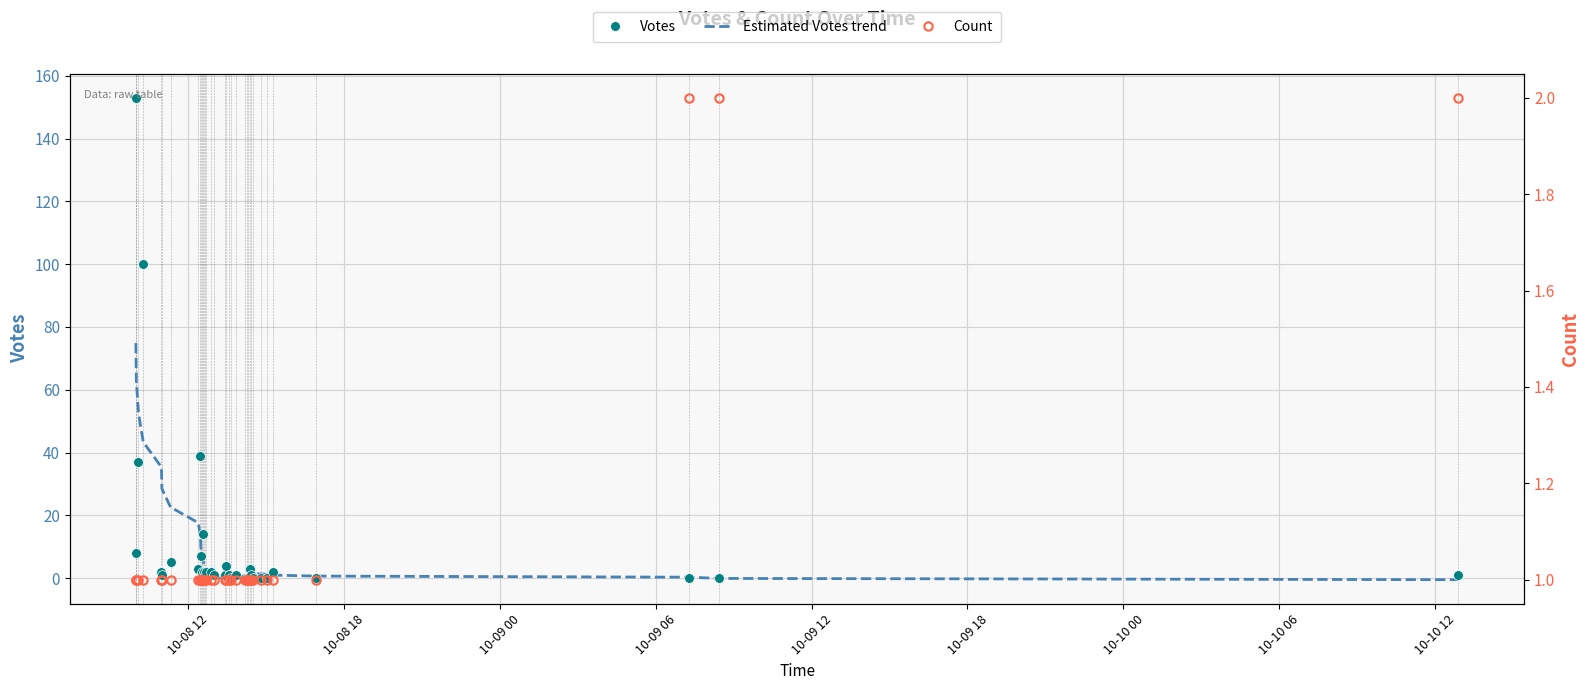

Count the Count values in the range 1 to 2.

35